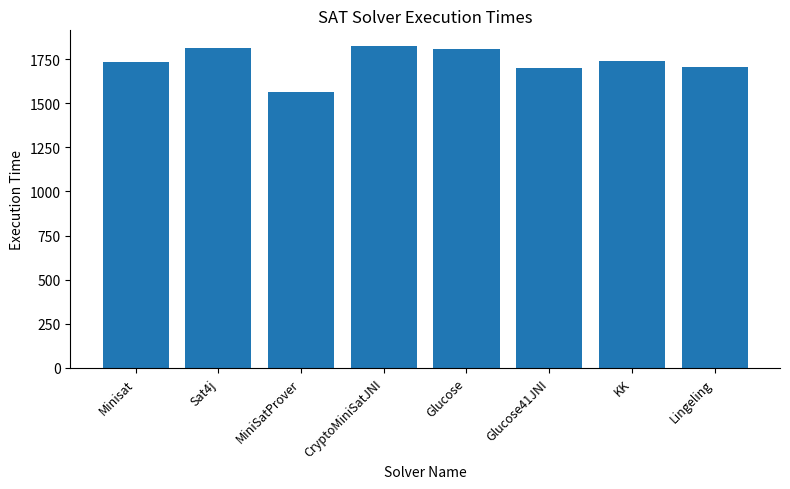

What is the change in value from Sat4j to Glucose?

-5